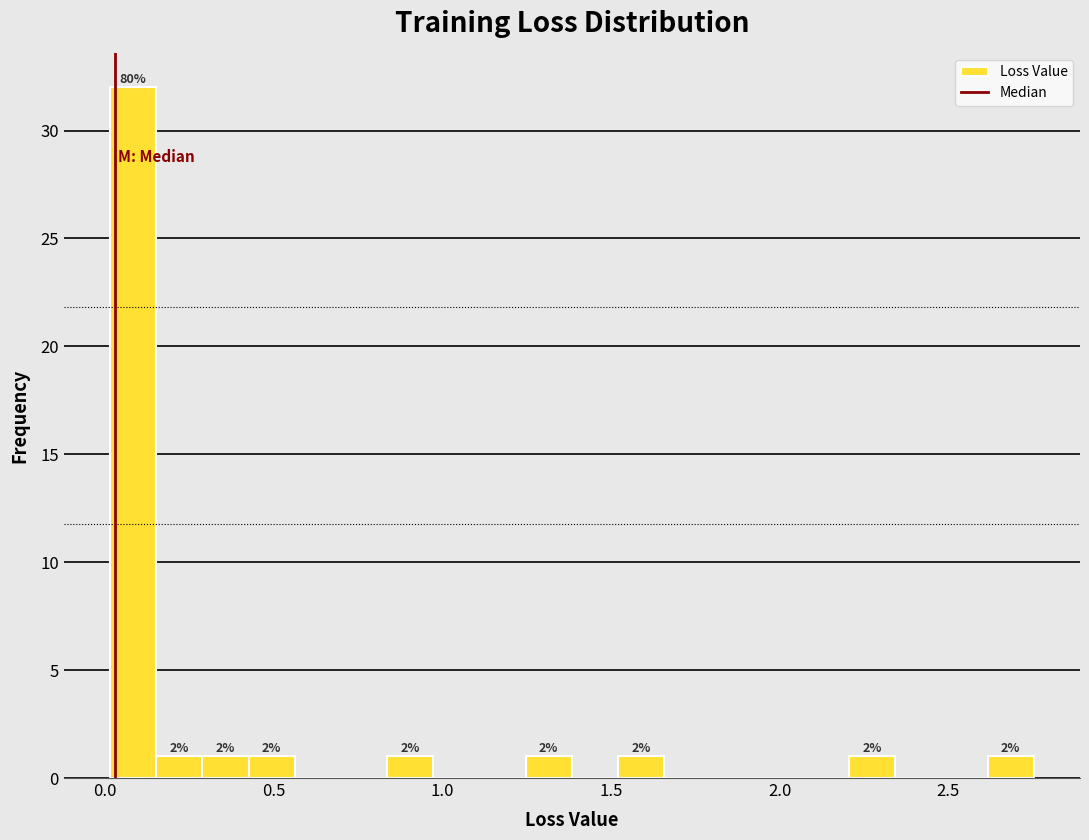

Read against the x-axis, roughly where is the centre of the tallest bar?

0.10